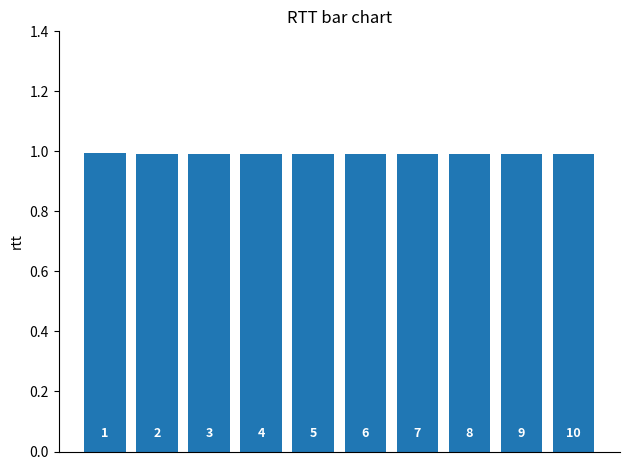

How many bars are there in total?

10